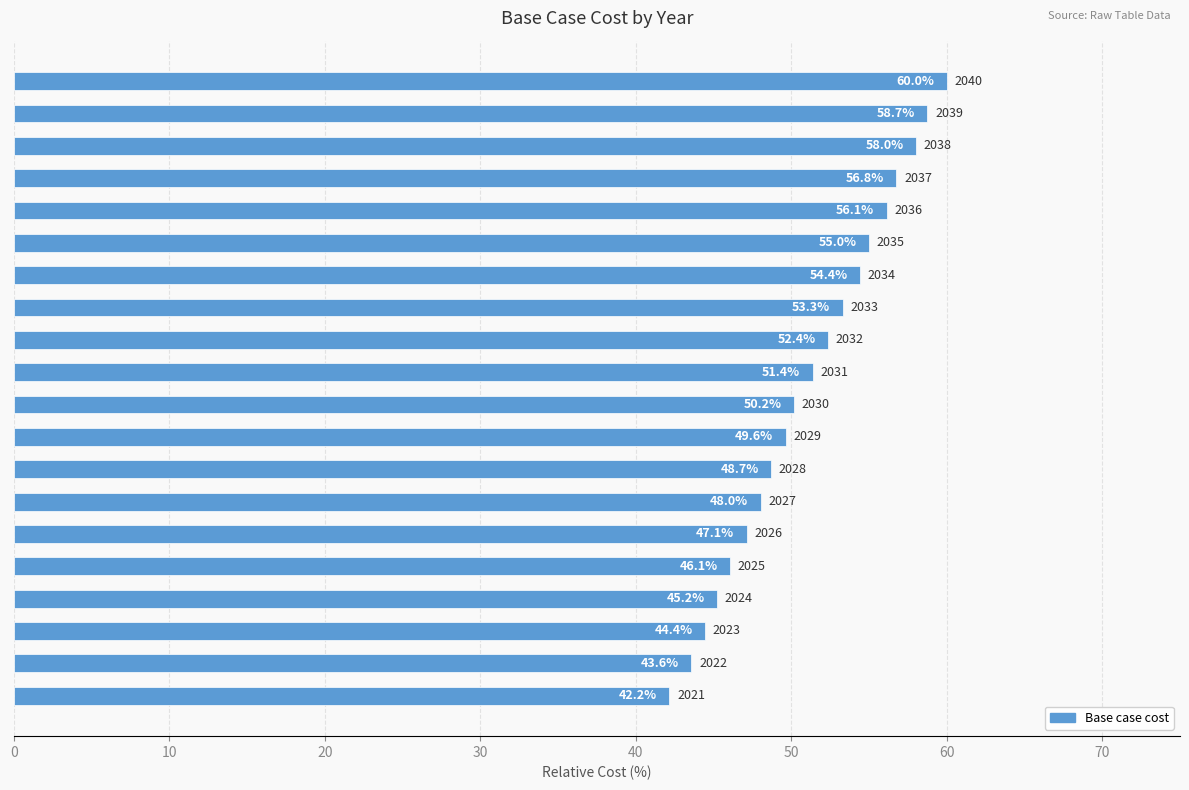

What is the smallest value displayed?

42.2